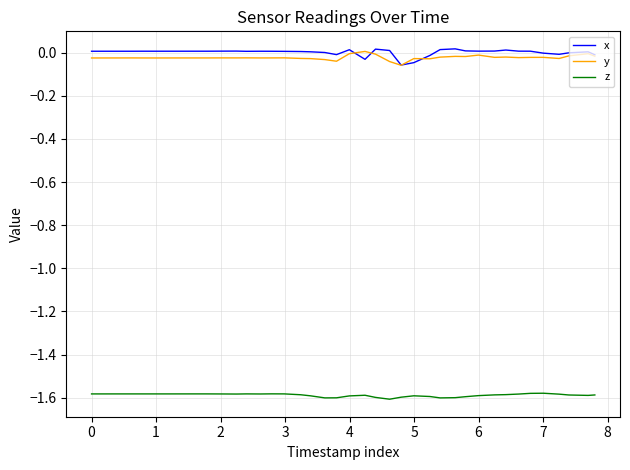

How many lines are shown in the chart?

3